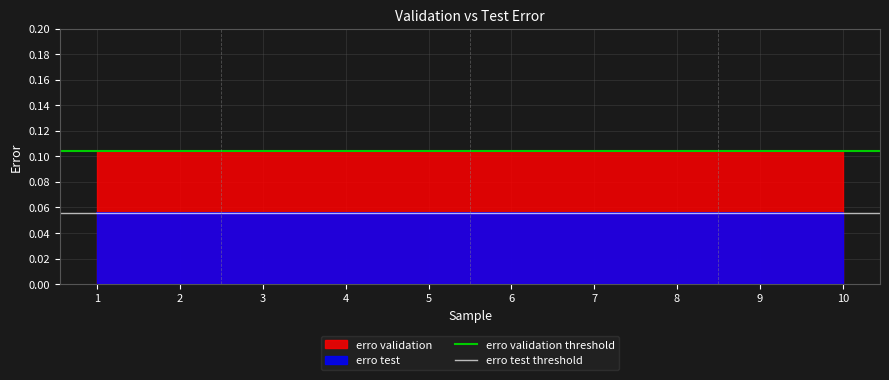

Which series has the largest range (max minus min)?

erro validation threshold